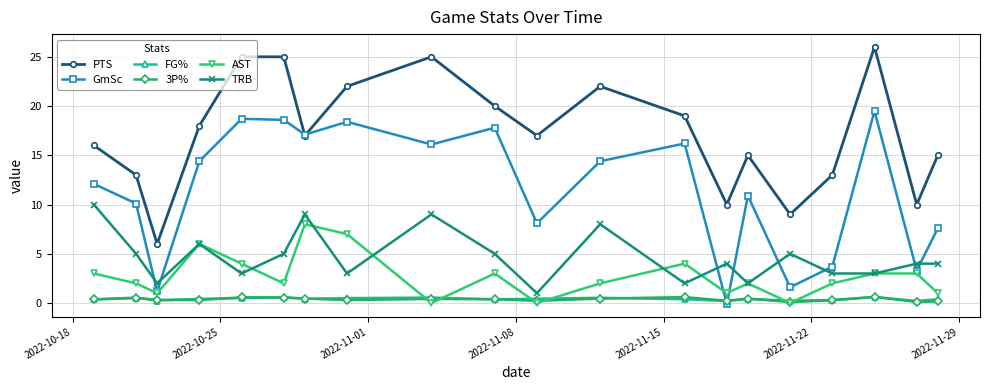

Which series has the largest total across all categories?

PTS